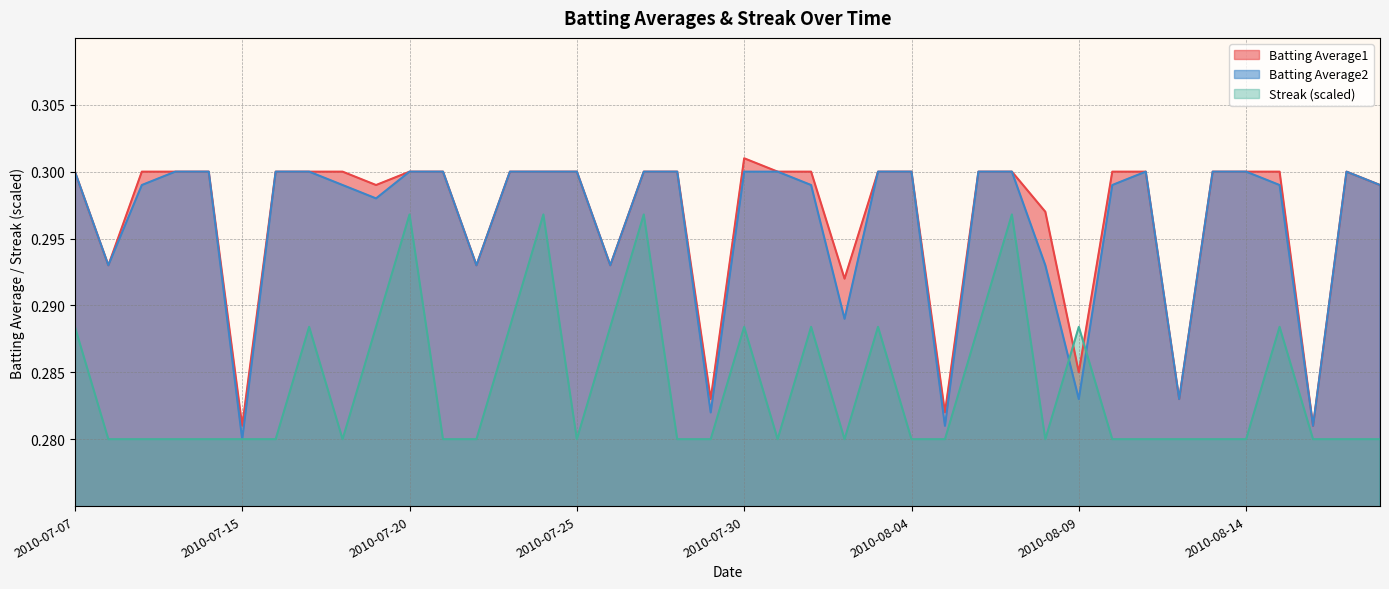

In Batting Average2, how many points are lower than both neighbors (excluding endpoints)?

11